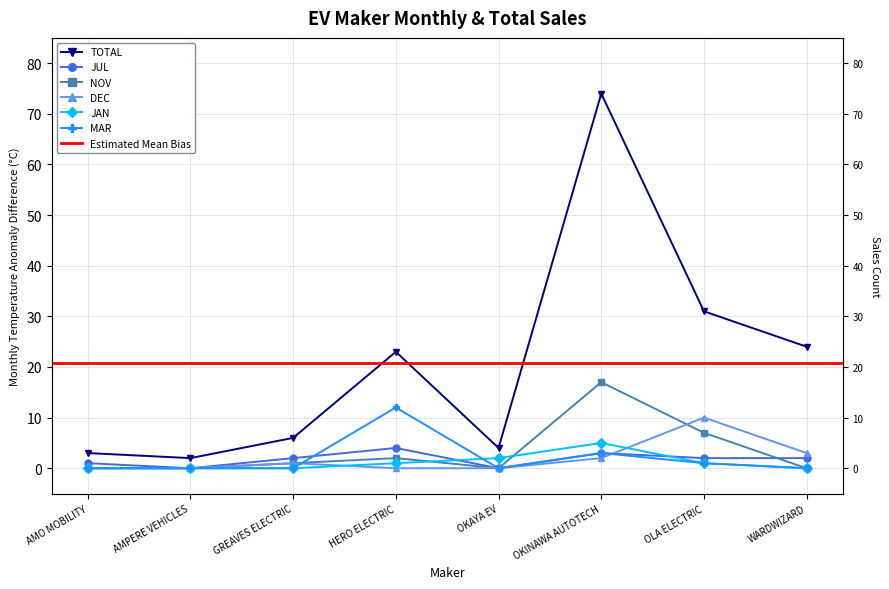

At which category is the sum across all series the highest?

OKINAWA AUTOTECH